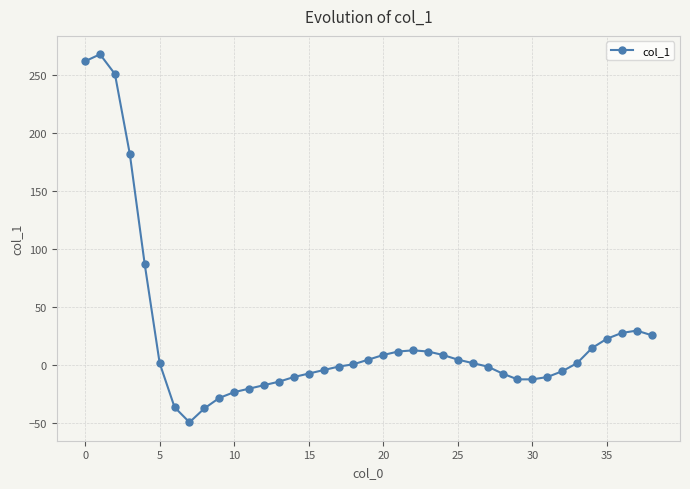

What is the average value?

24